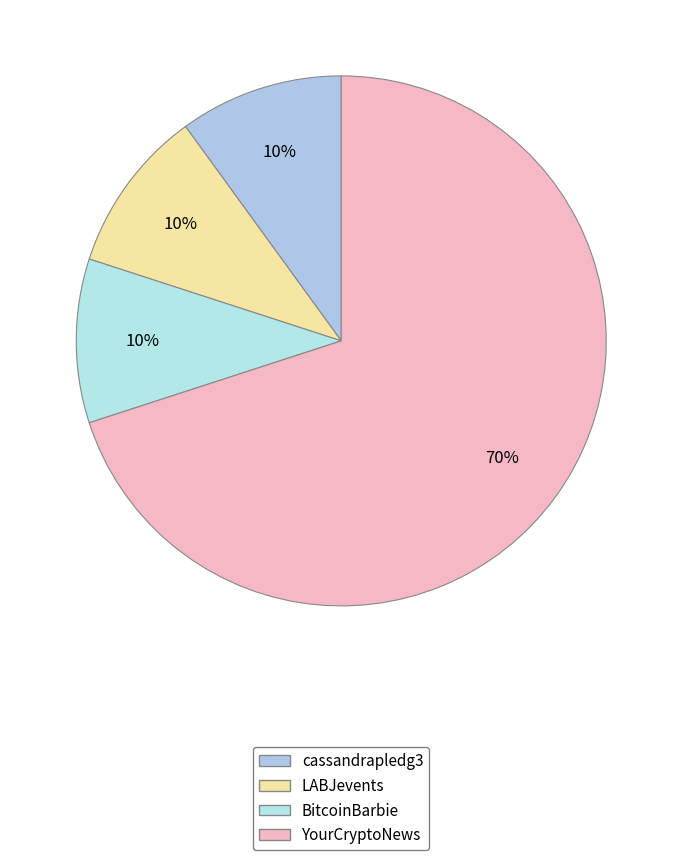

Which slice is the smallest?

cassandrapledg3